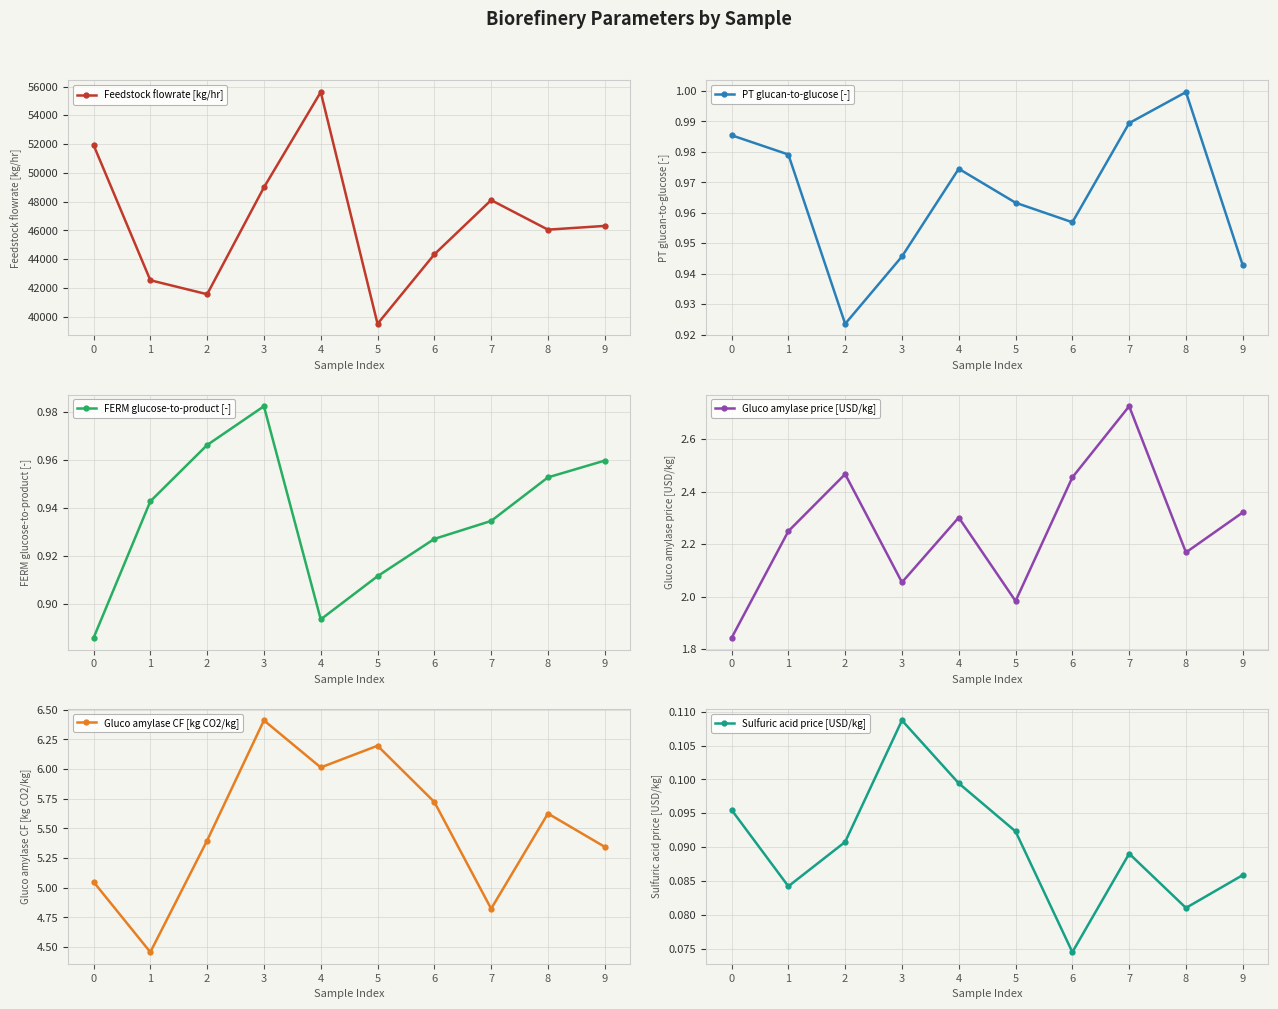

The value of Gluco amylase price [USD/kg] at 6 is 2.5. True or false?

True